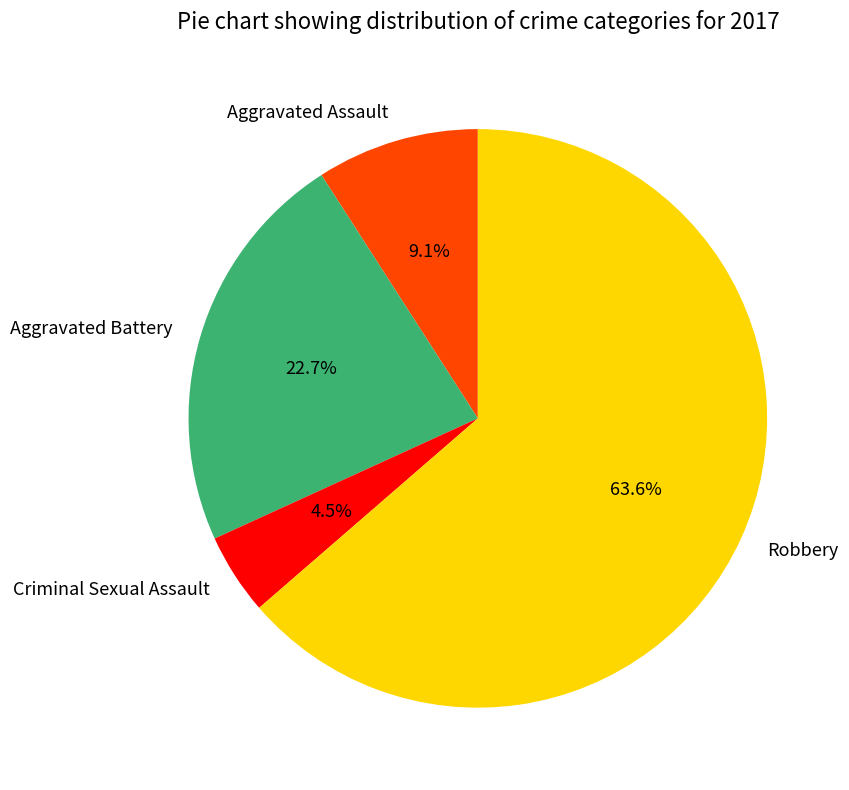

Is there a majority slice in this chart?

Yes